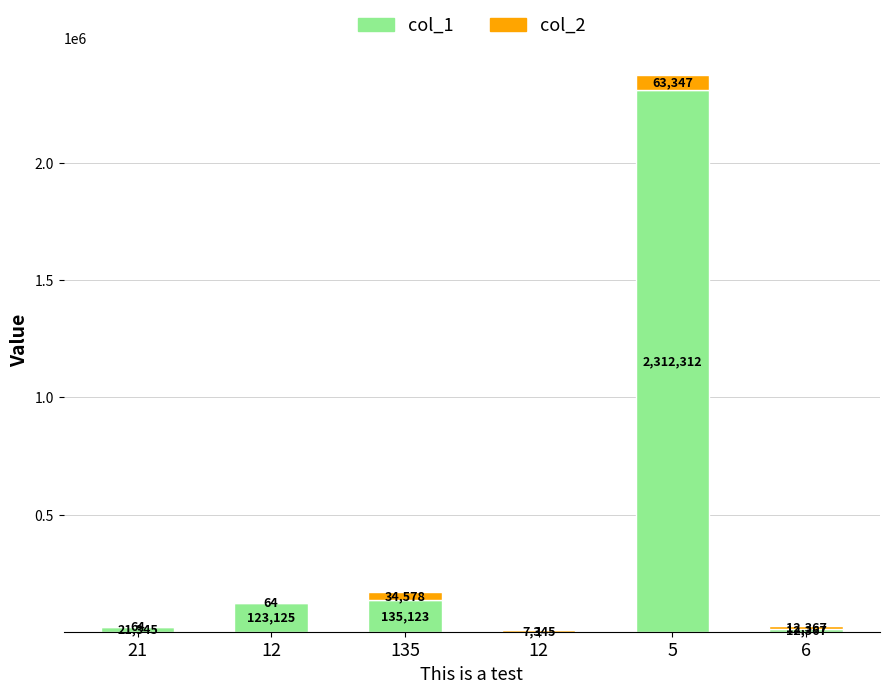

How many distinct data groups are displayed?

2